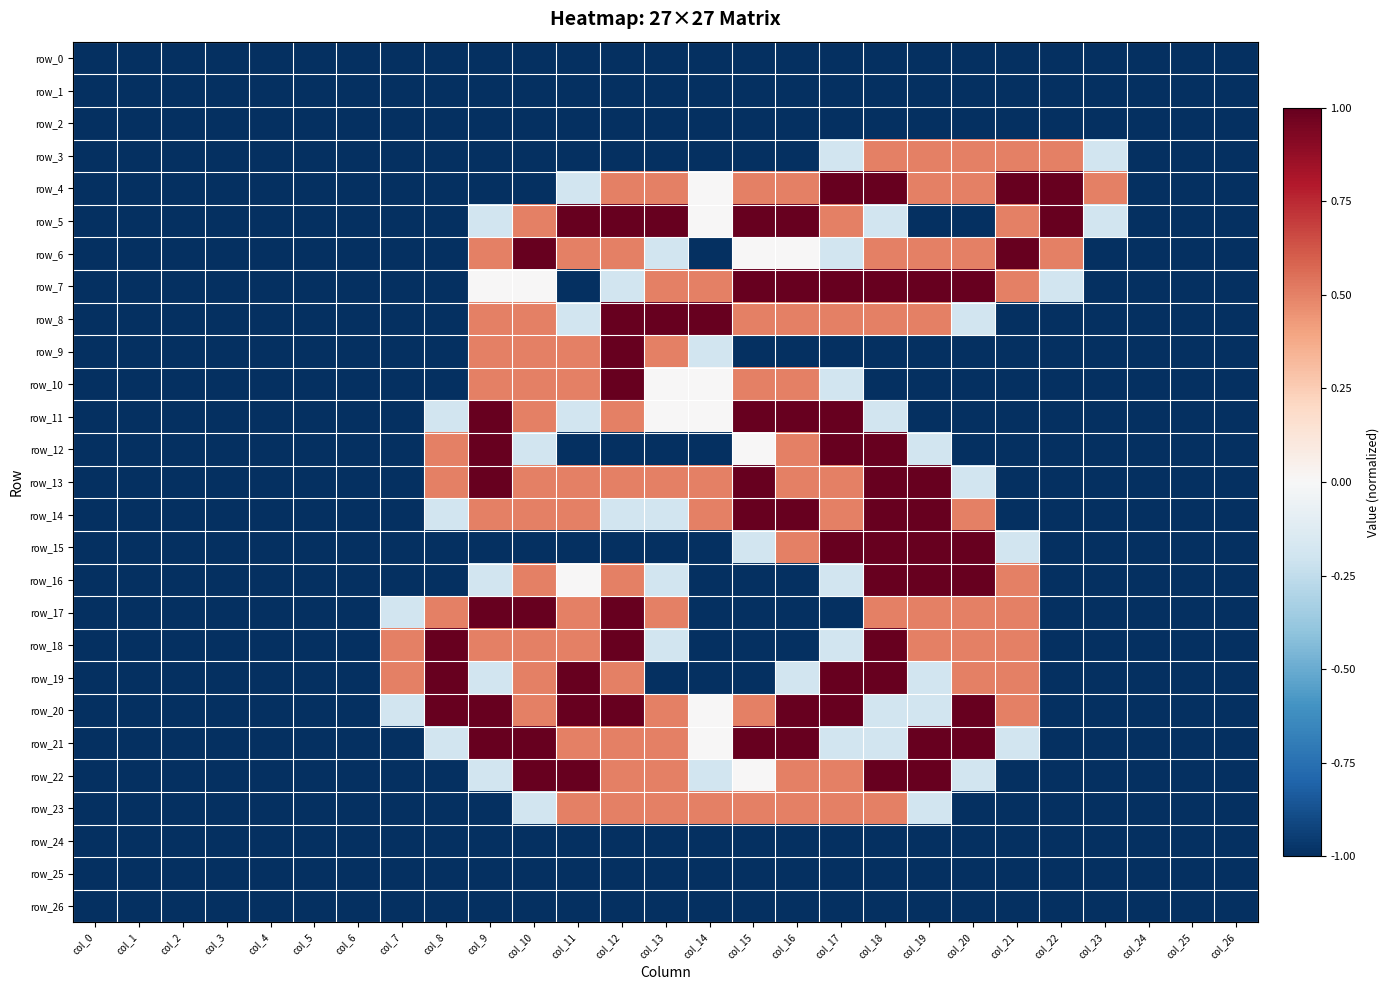

Which label corresponds to the smallest value in the chart?

col_0